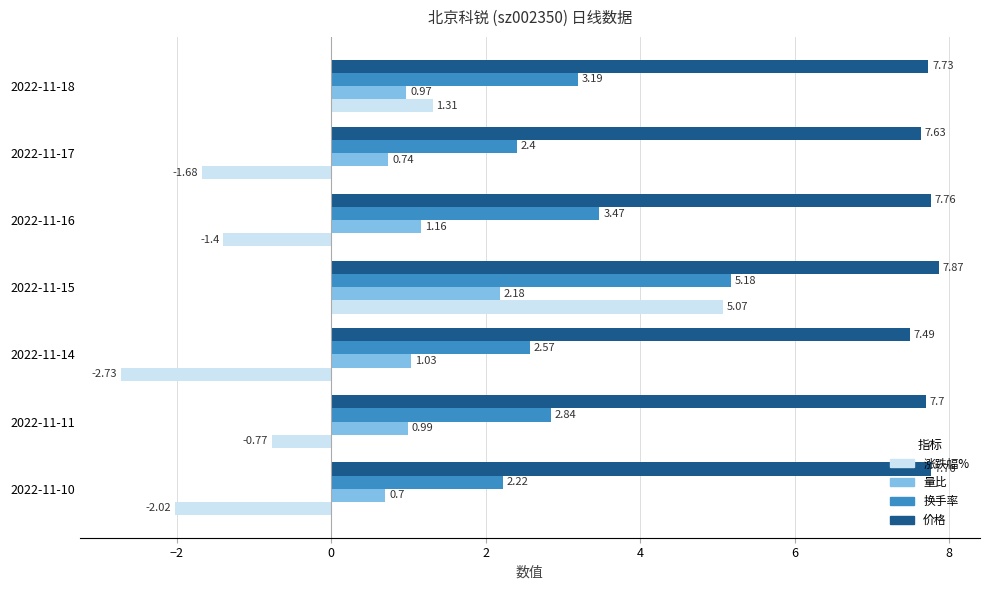

Which series has the largest total across all categories?

价格